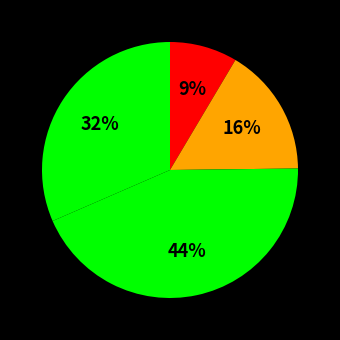

How many segments does this pie chart have?

4